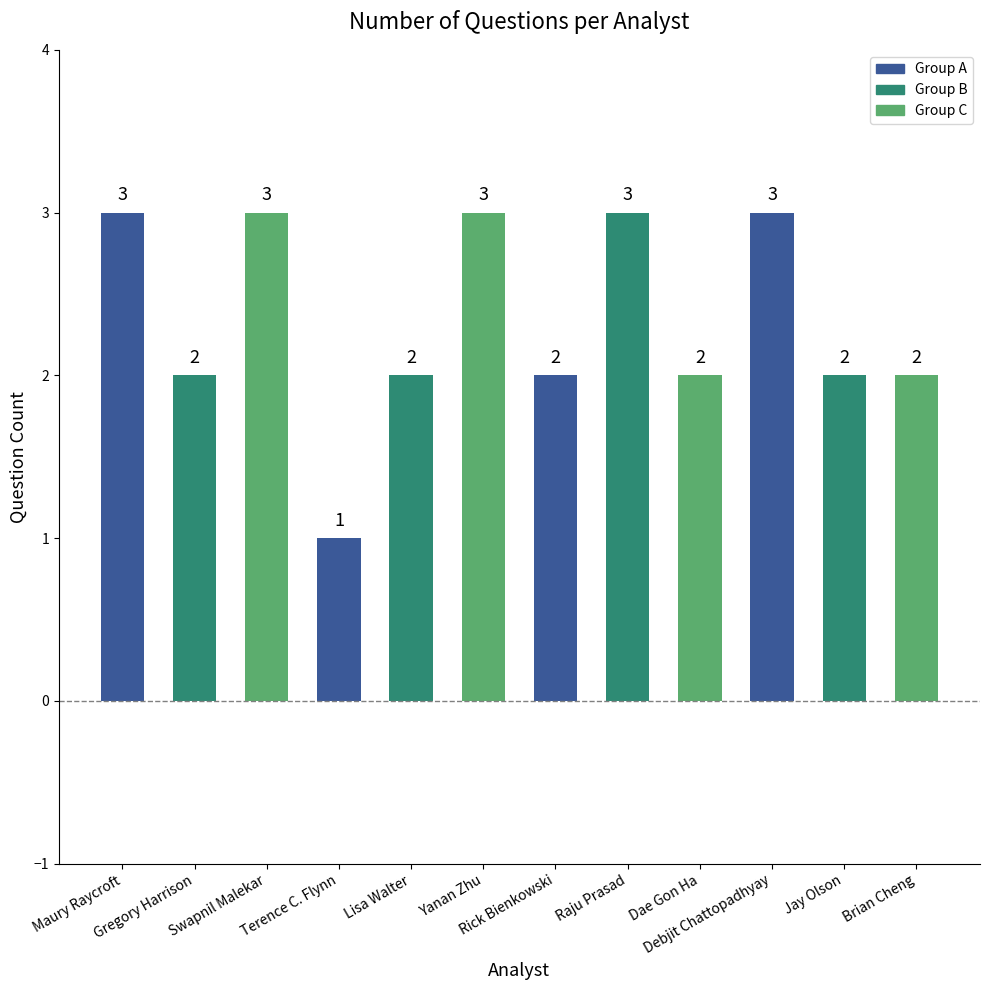

What position from the right is Brian Cheng?

1